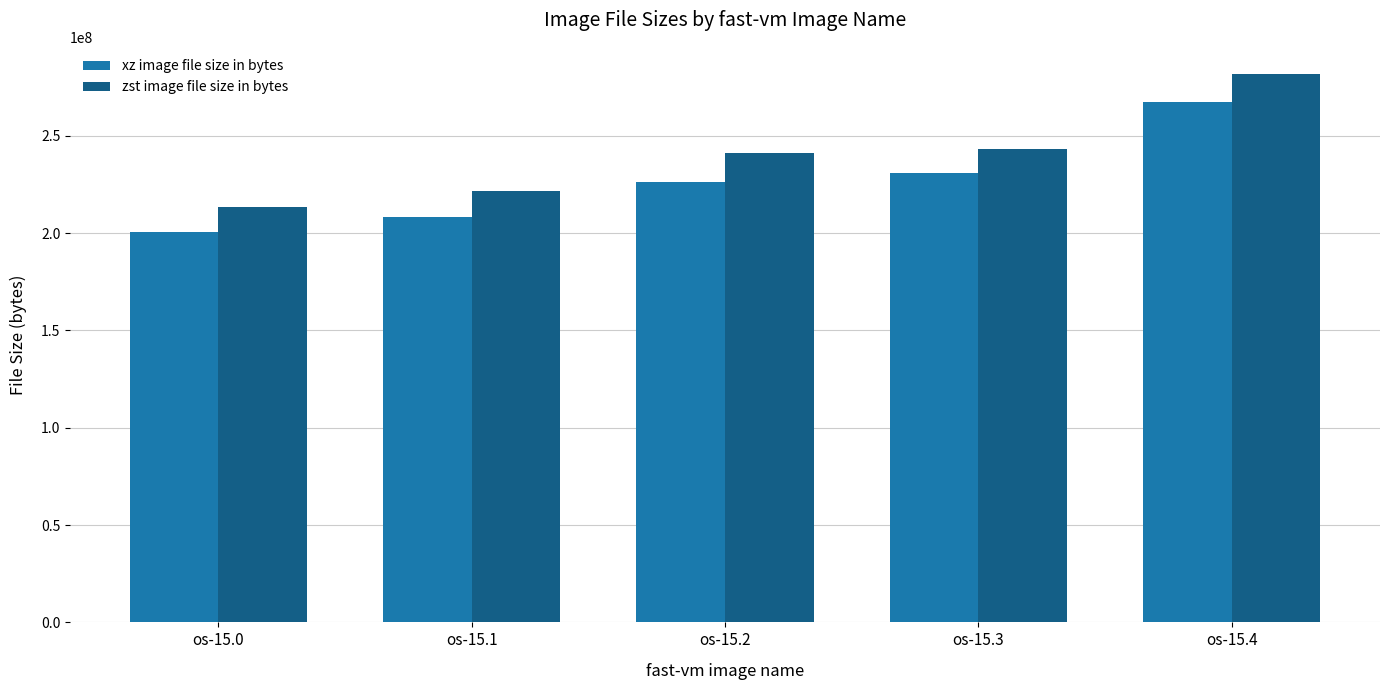

Rank the series by their maximum value, from highest to lowest.

zst image file size in bytes, xz image file size in bytes